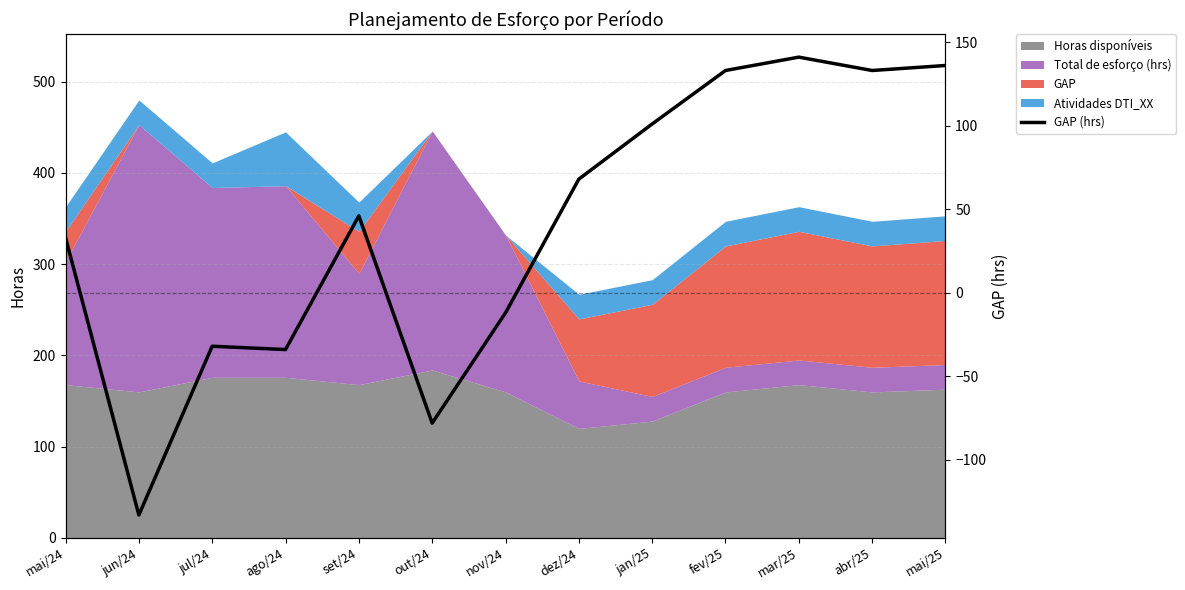

The chart shows a value of -7 at jul/24. True or false?

False